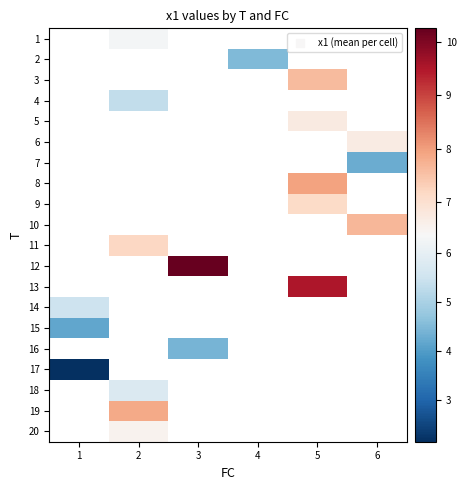

How many data points does each series have?

6